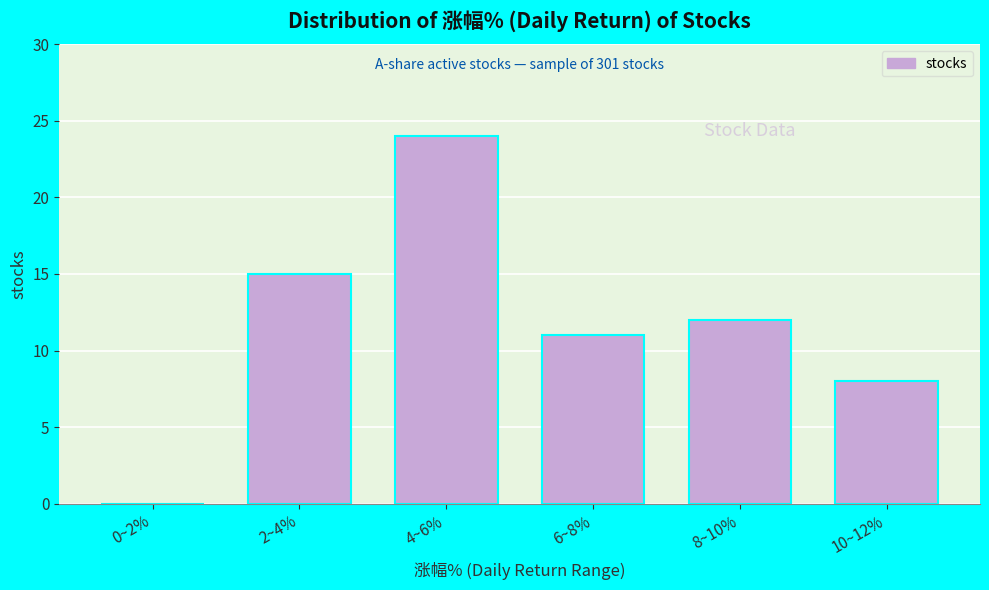

Reading left to right, list all the values displayed in this chart.

0~2%=0	2~4%=15	4~6%=24	6~8%=11	8~10%=12	10~12%=8